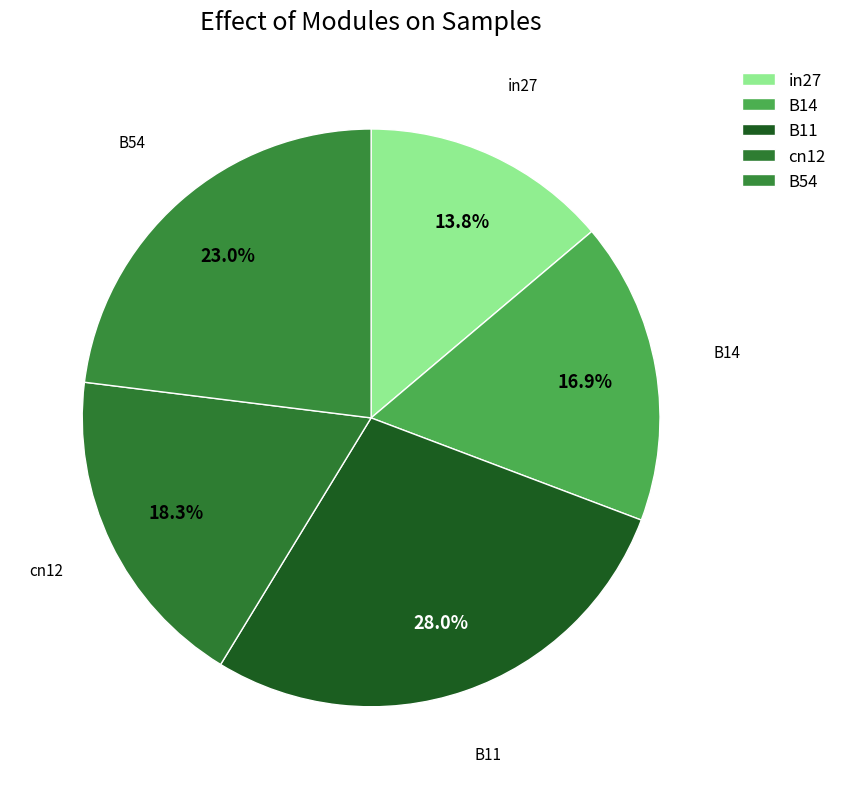

To the nearest percent, what portion does B11 represent?

28%